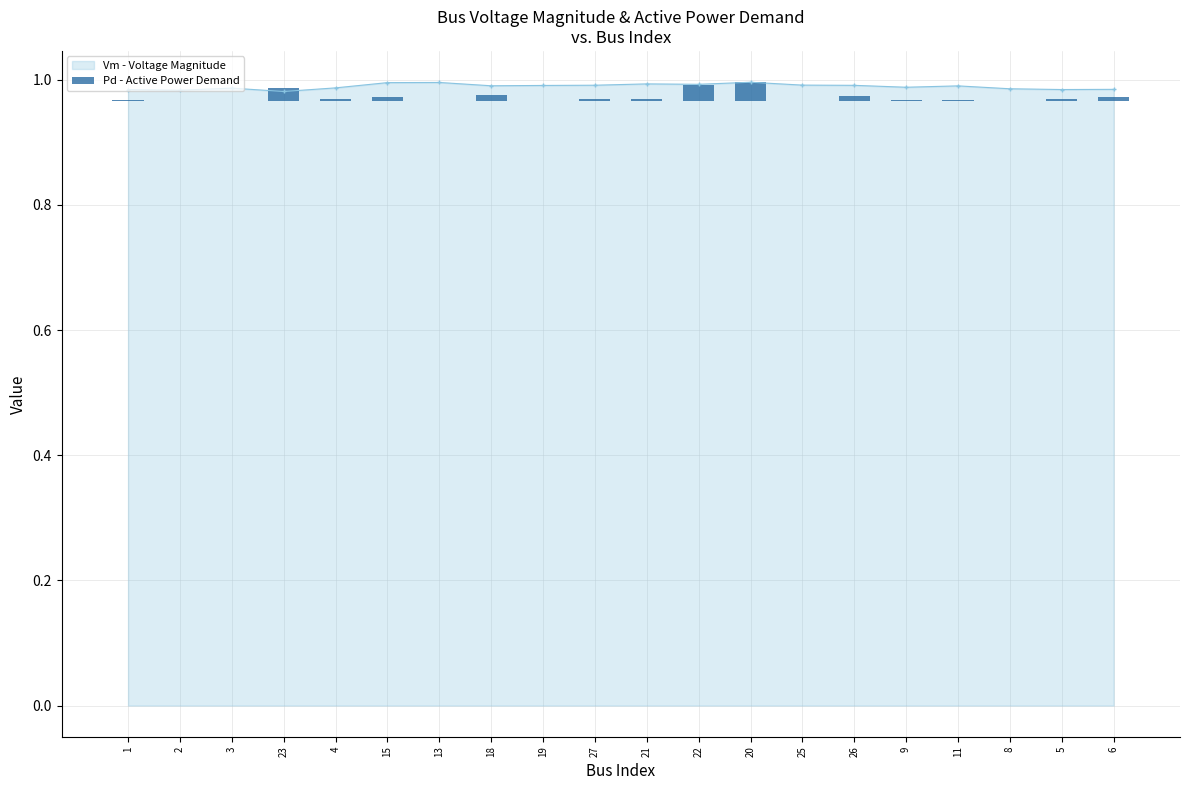

Which has a higher value, 27 or 25?

27